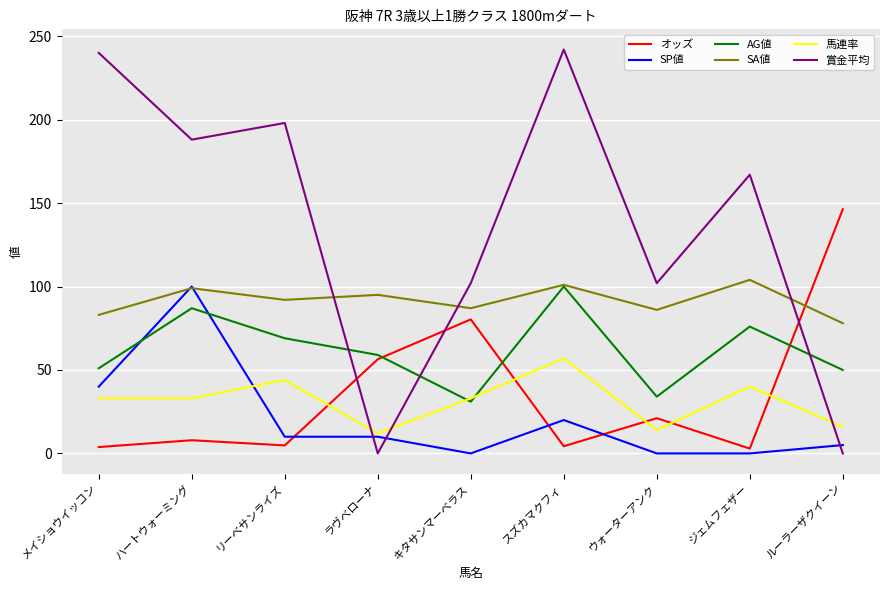

What is the maximum value for 馬連率?

57.0